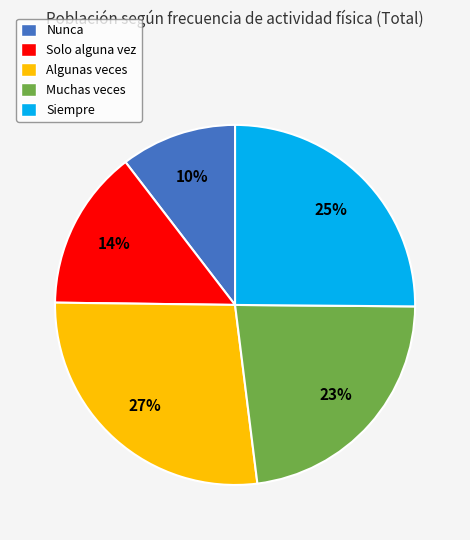

Combined, do Algunas veces and Nunca account for over 50%?

No